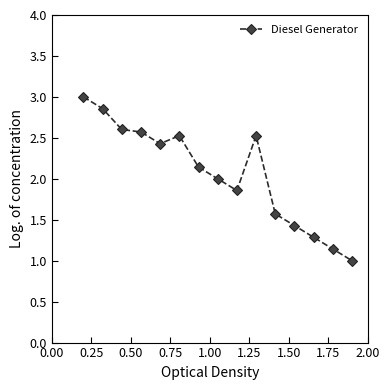

What is the difference between the maximum and minimum values?

2.0